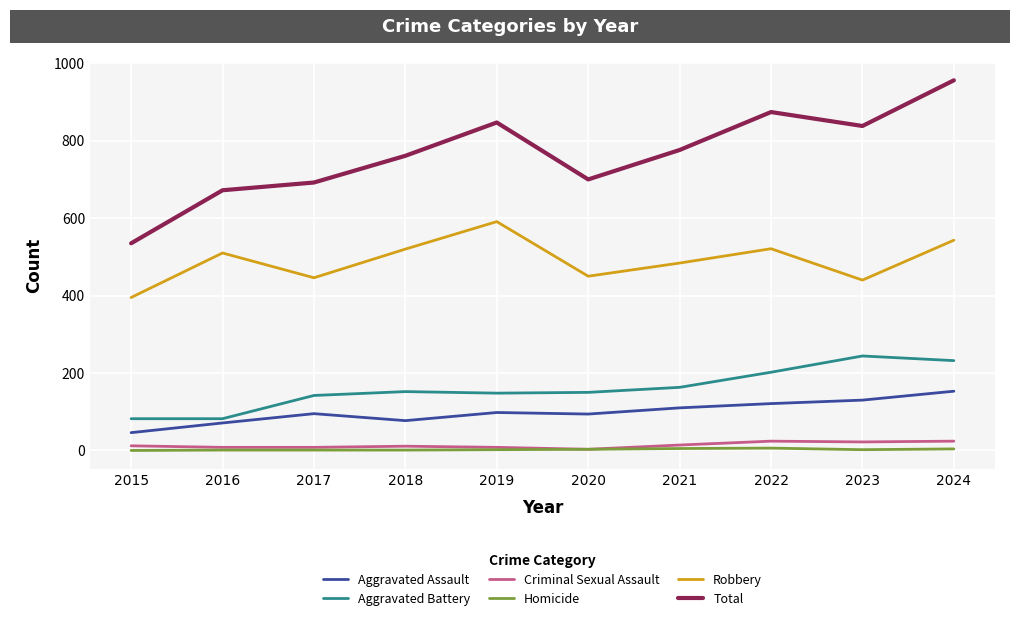

Between 2017 and 2022, which series saw the biggest shift?

Total